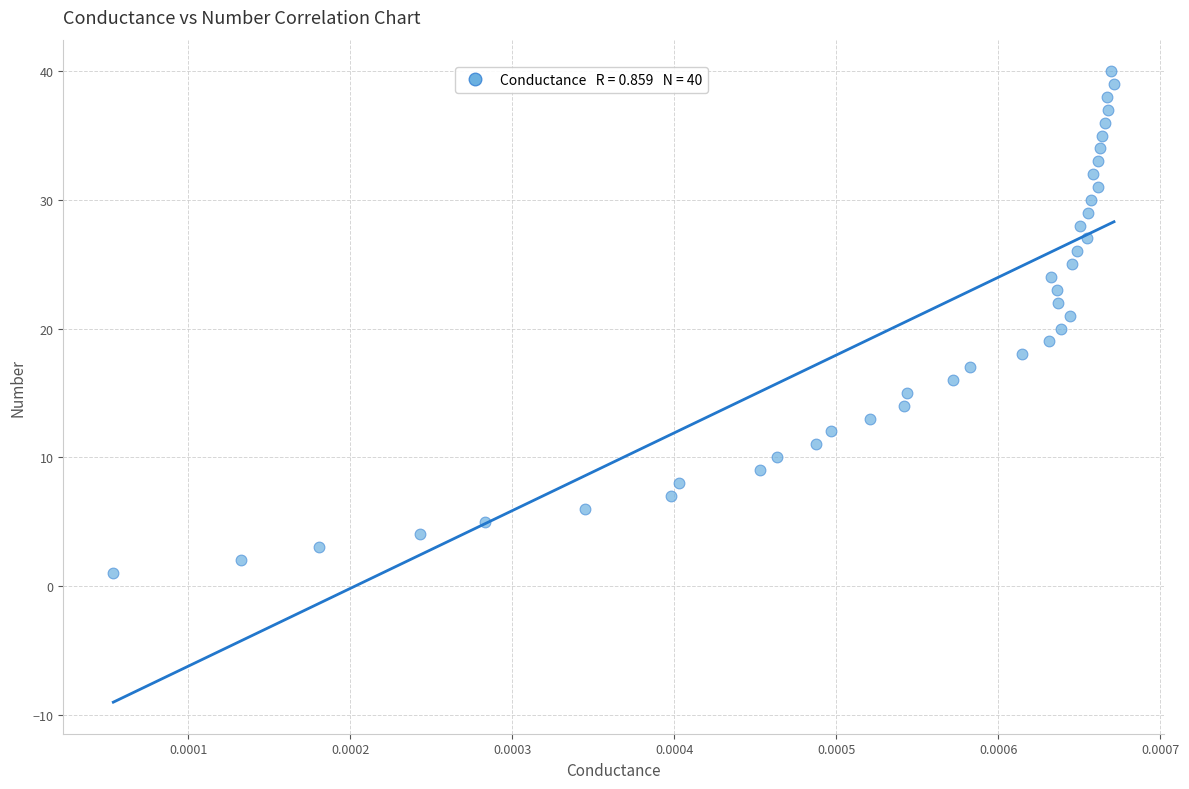

What is the range of Y values (max minus min)?

39